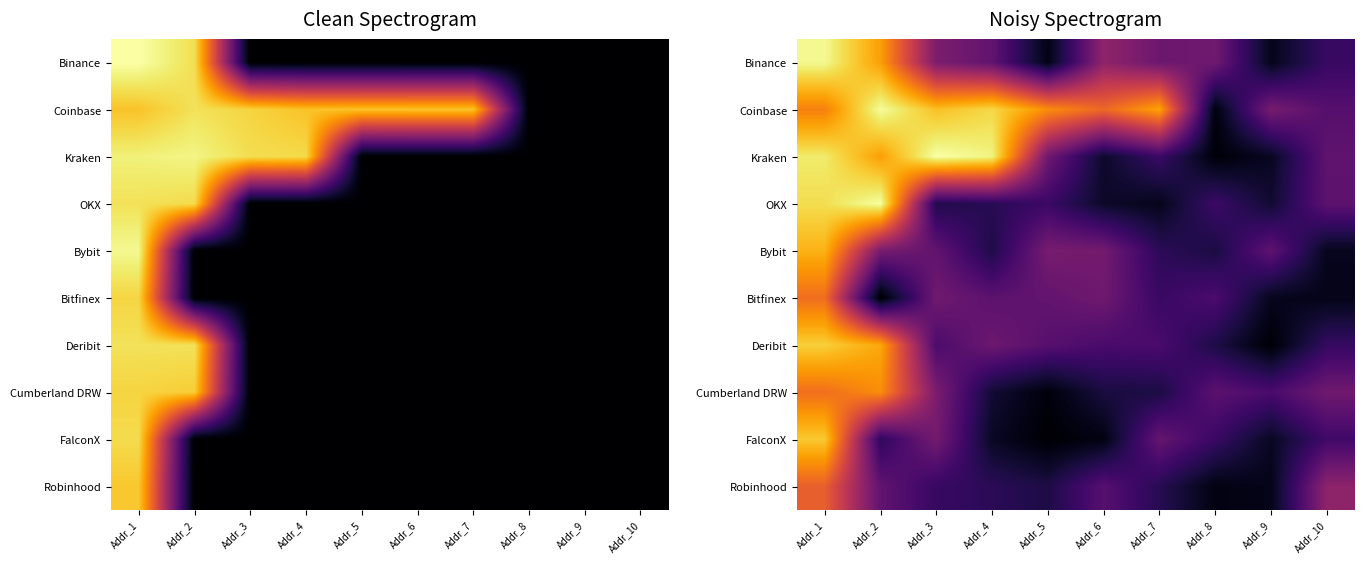

Which category has the highest value across all series?

Addr_3